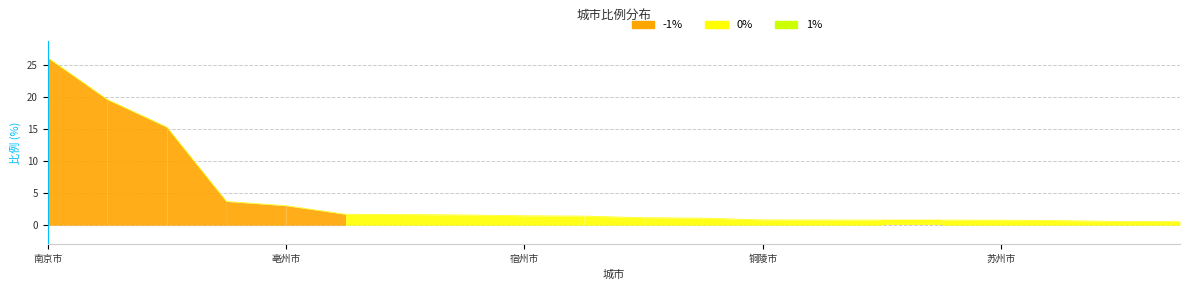

What is the maximum value shown in the chart?

26.1